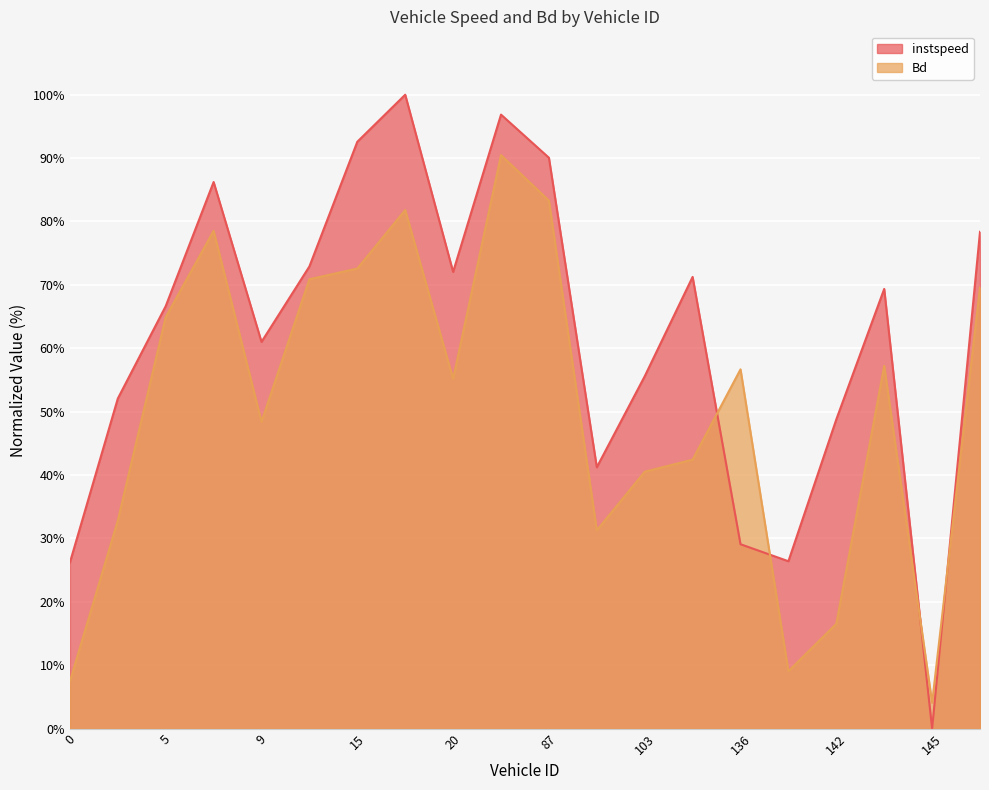

What is the difference between the Bd values at 101.0 and 13.0?

39.6